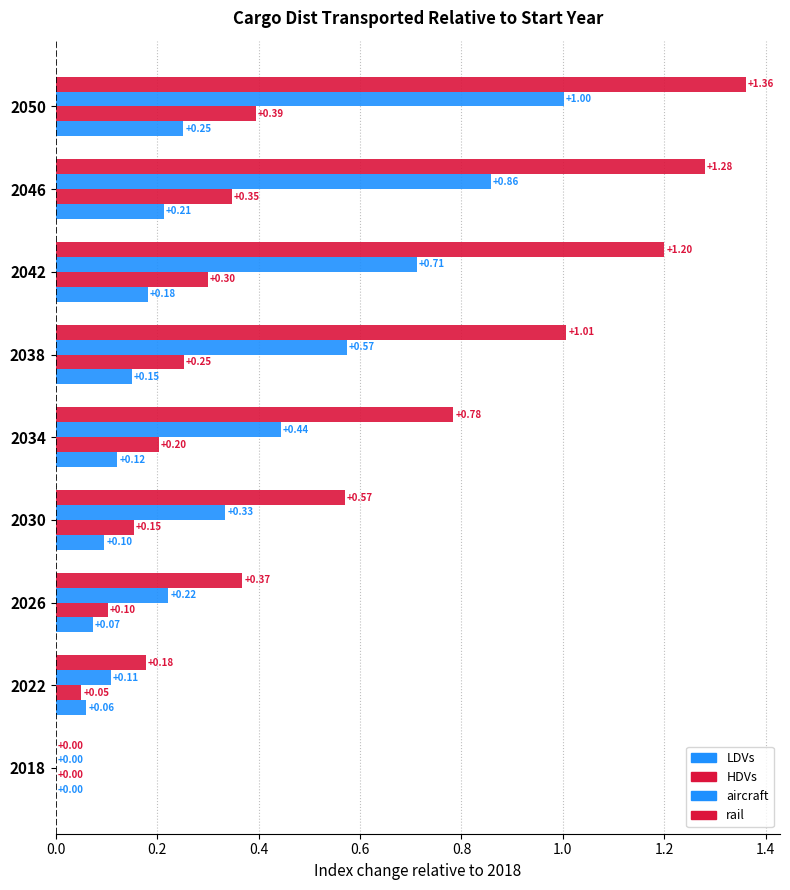

What is the value of the HDVs bar at the 6th from the left?

0.3